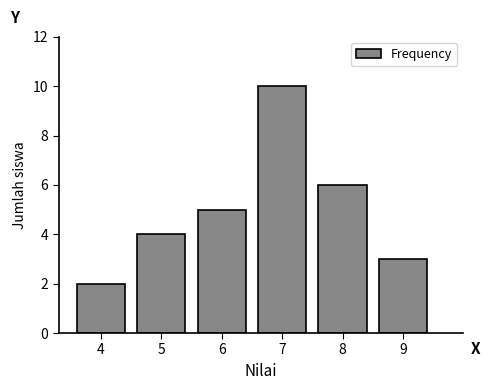

Reading left to right, what are all the values shown in this chart?

4=2	5=4	6=5	7=10	8=6	9=3